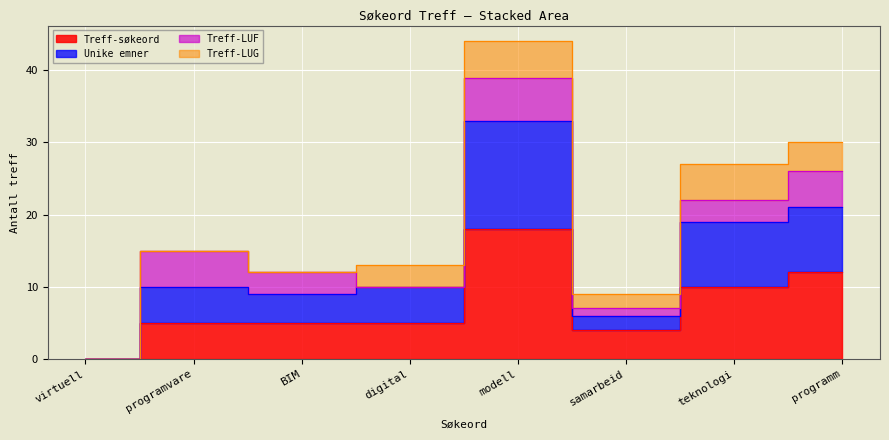

Which has a higher value, programvare or modell?

modell